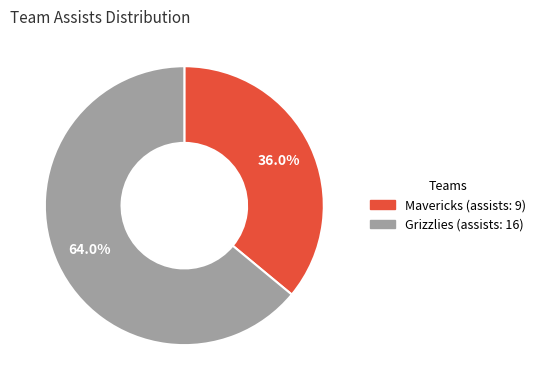

How many segments does this pie chart have?

2